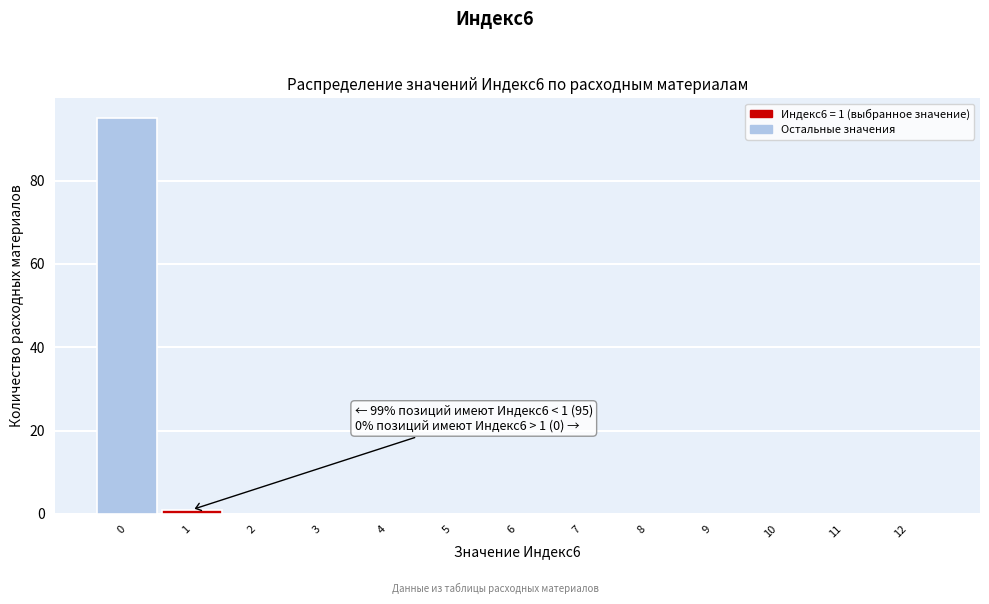

Reading left to right, extract all data points from this chart.

0=95	1=1	2=0	3=0	4=0	5=0	6=0	7=0	8=0	9=0	10=0	11=0	12=0